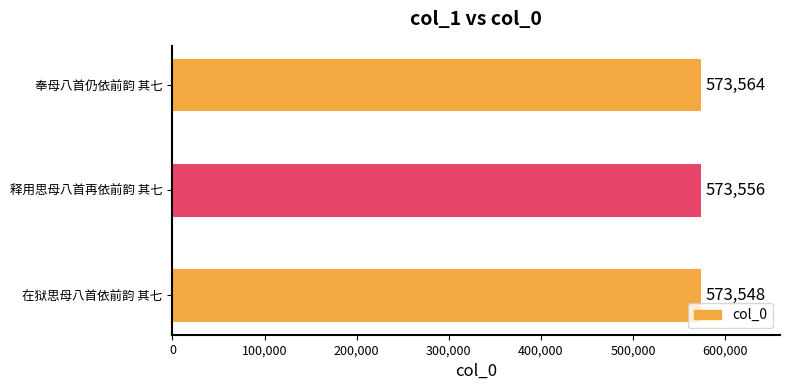

What is the difference between the maximum and minimum values?

16